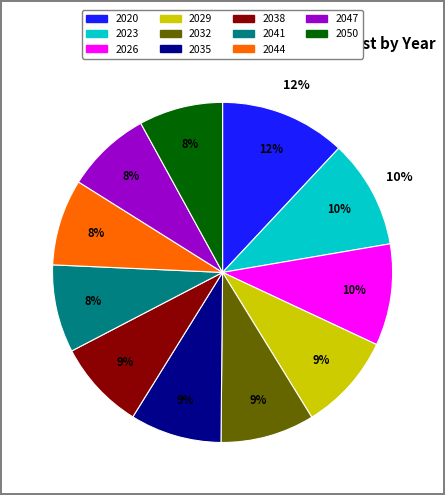

What is the total percentage of 2050 and 2029?

17.2%